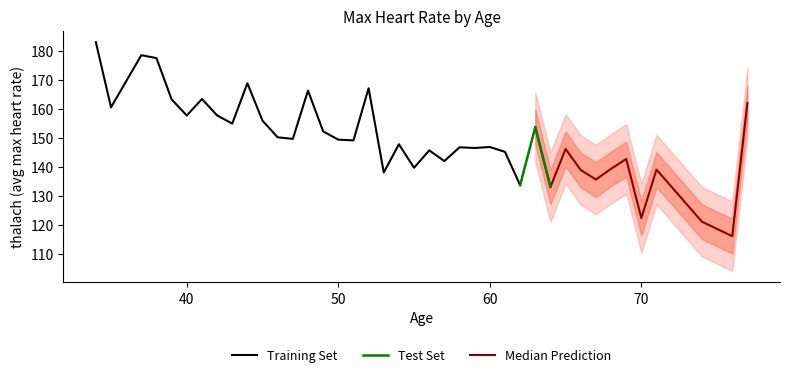

Which category has the highest value across all series?

34